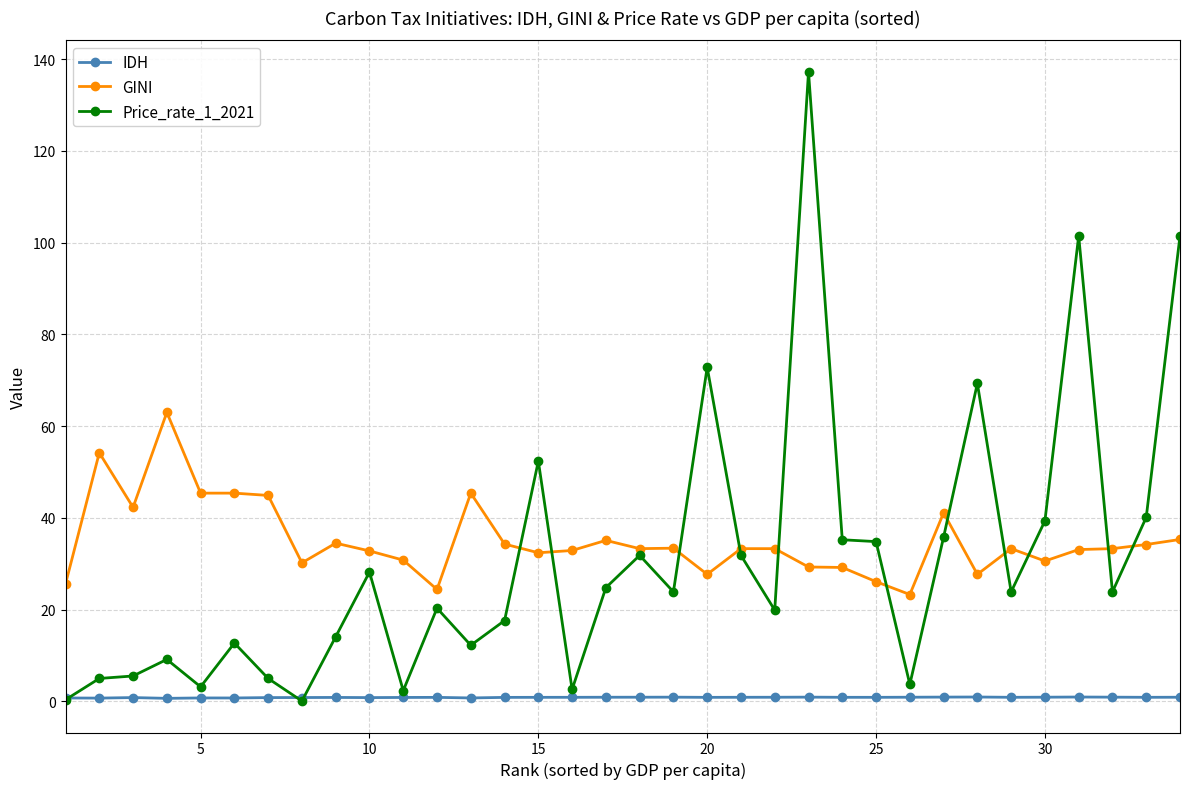

True or false: GINI and IDH cross at least once.

False